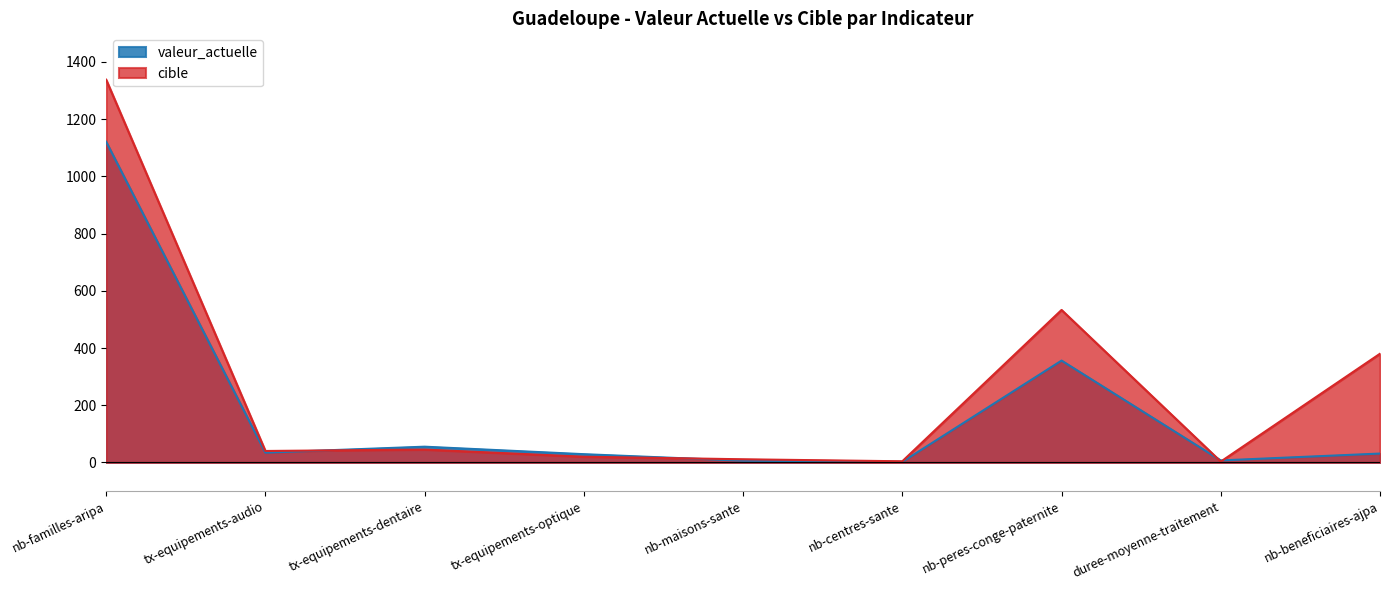

True or false: valeur_actuelle has more than 1 points higher than both neighbors.

True